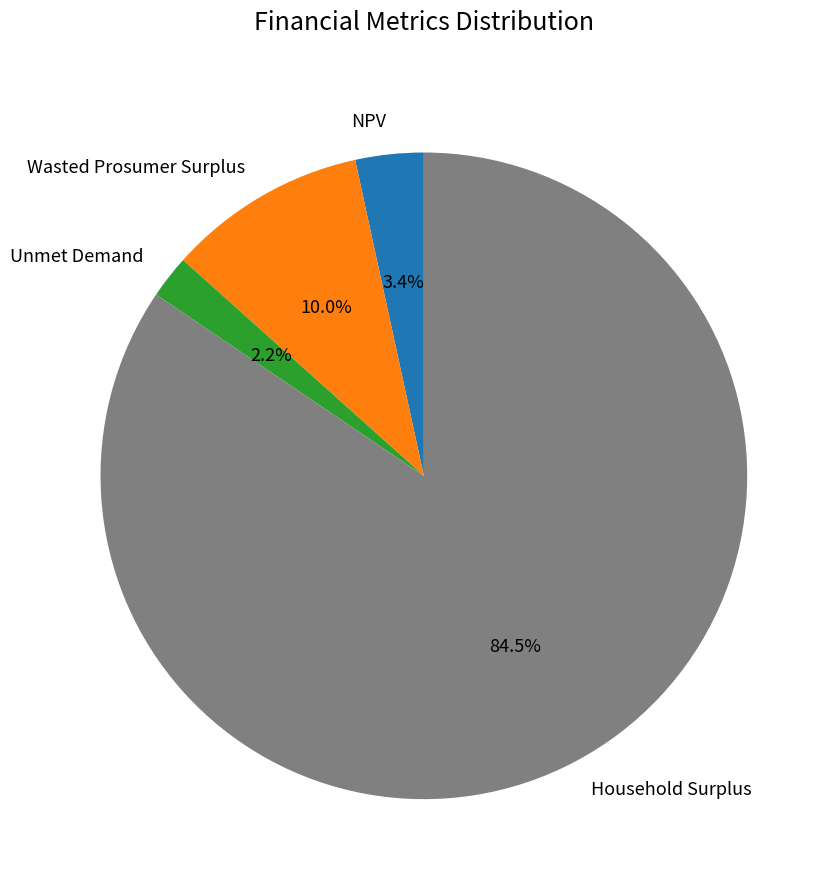

How many segments does this pie chart have?

4